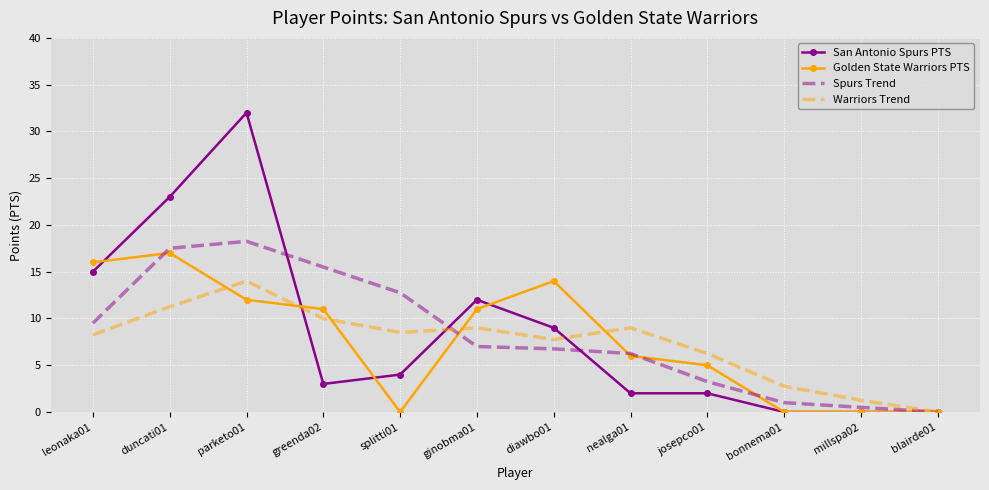

At which label is Spurs Trend closest to 9?

leonaka01